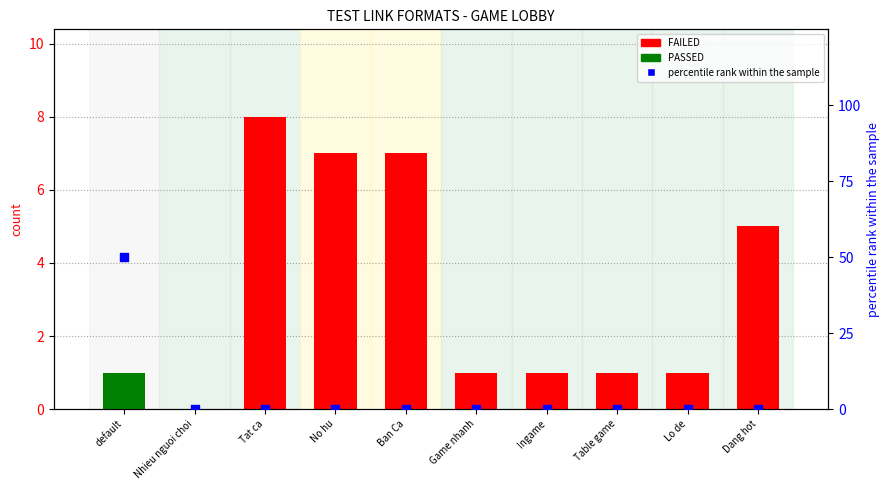

At which category is the sum across all series the highest?

default